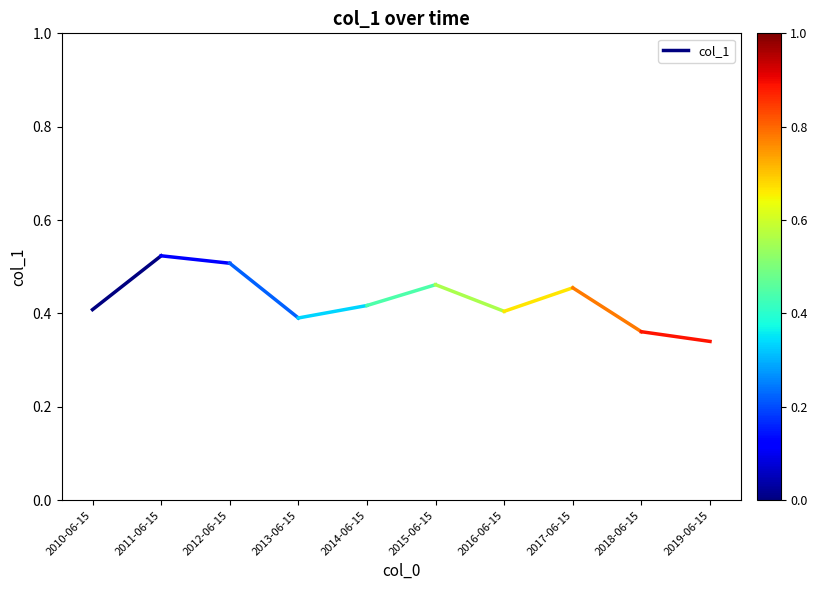

The value at 2011-06-15 is 0.5. True or false?

True